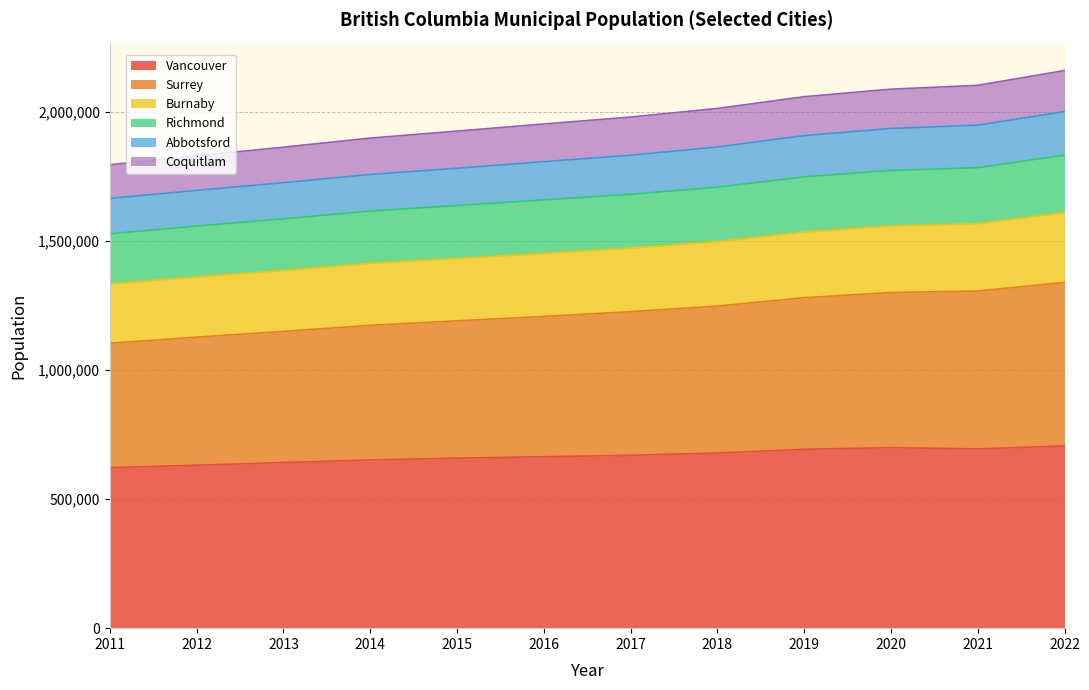

What is the total value across all series at 2020?

2087915